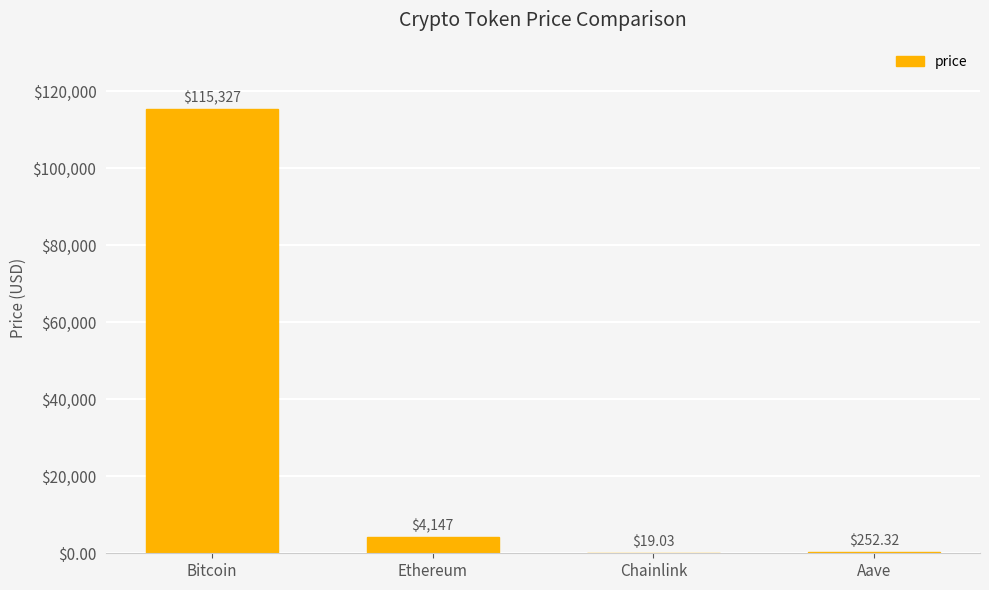

At which label does the data first exceed 4146?

Bitcoin